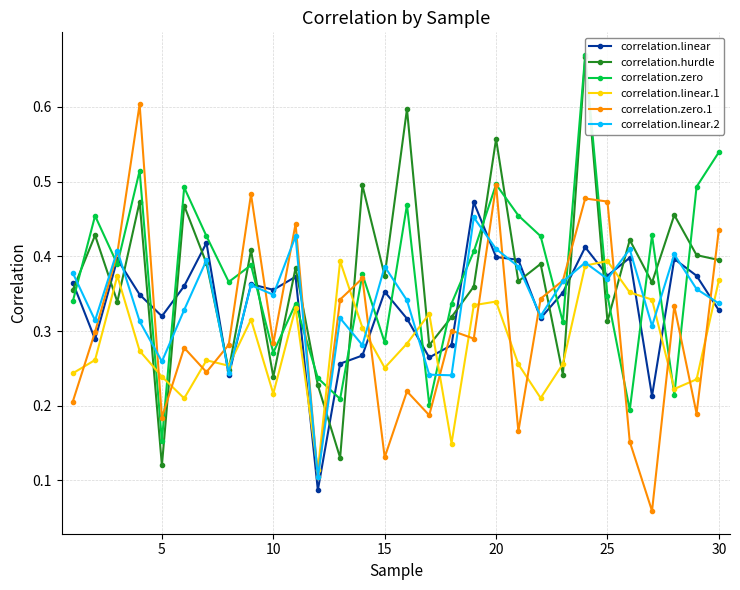

What is the minimum value for correlation.linear.1?

0.1